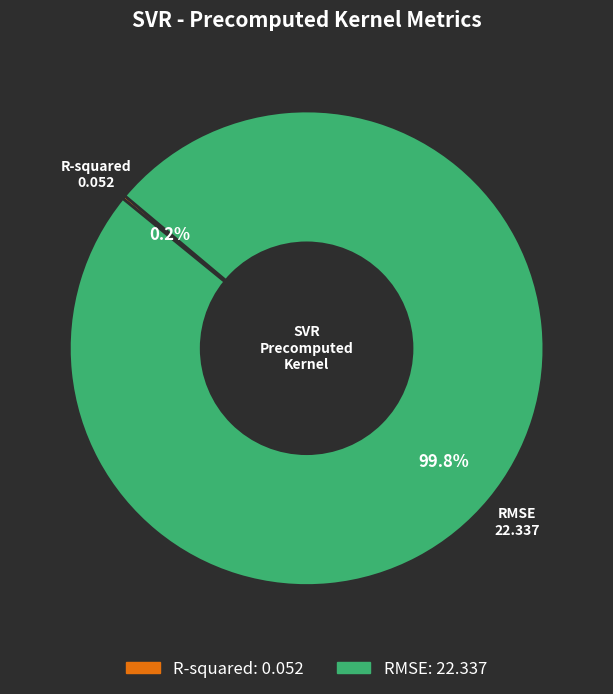

What is the majority slice?

RMSE